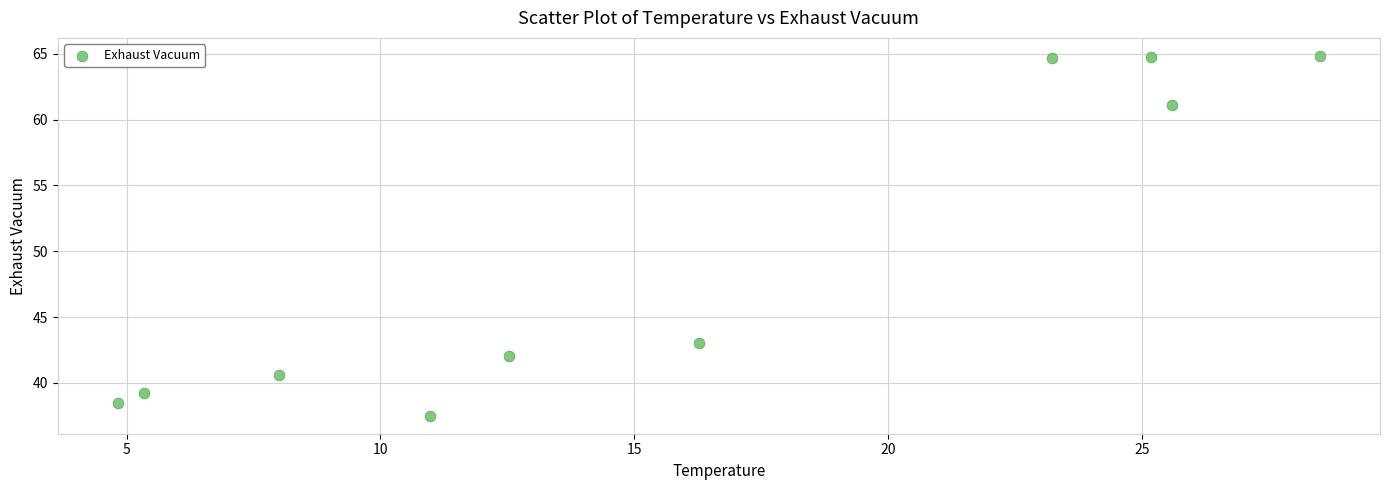

What Y value in the scatter plot is closest to 51?

43.0